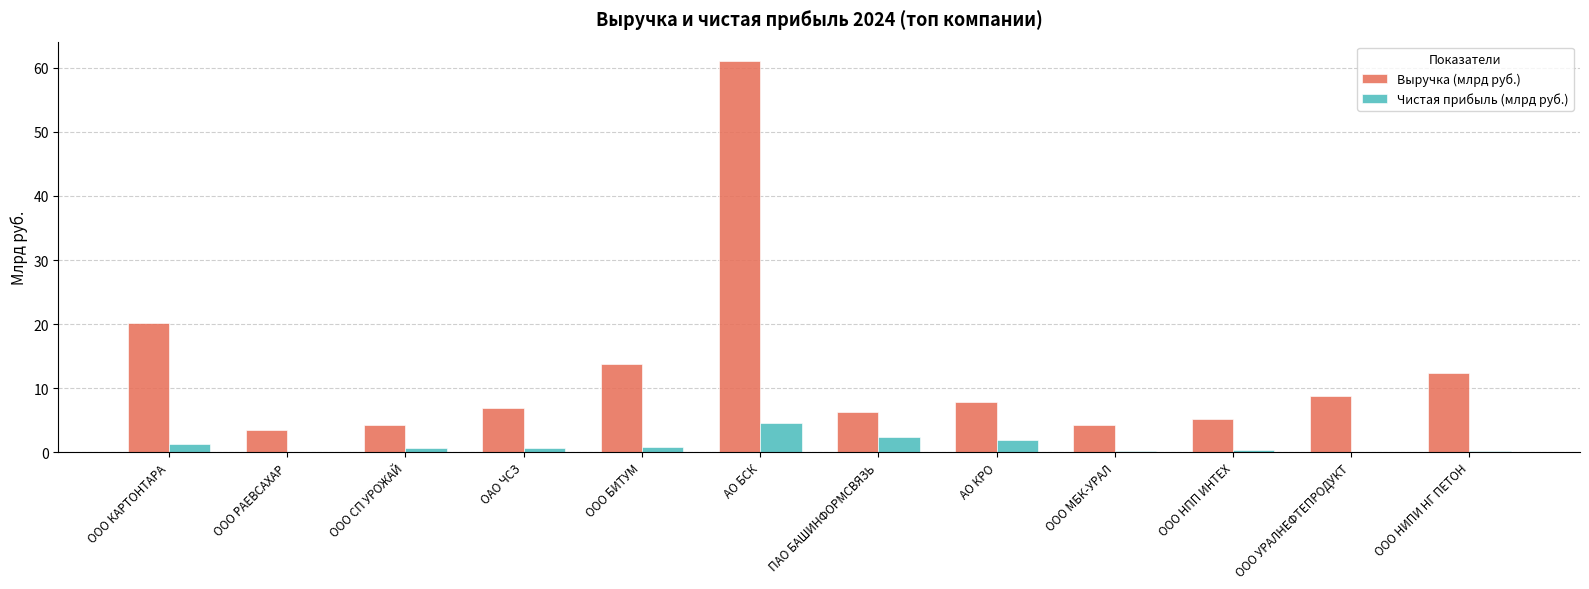

At which label is Выручка (млрд руб.) closest to 32?

ООО КАРТОНТАРА